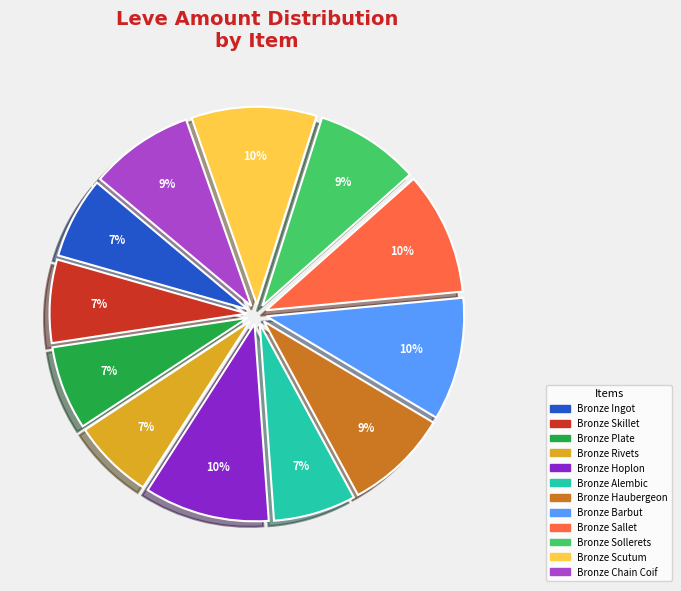

To the nearest percent, what is the difference between the Bronze Plate and Bronze Chain Coif slice percentages?

2%